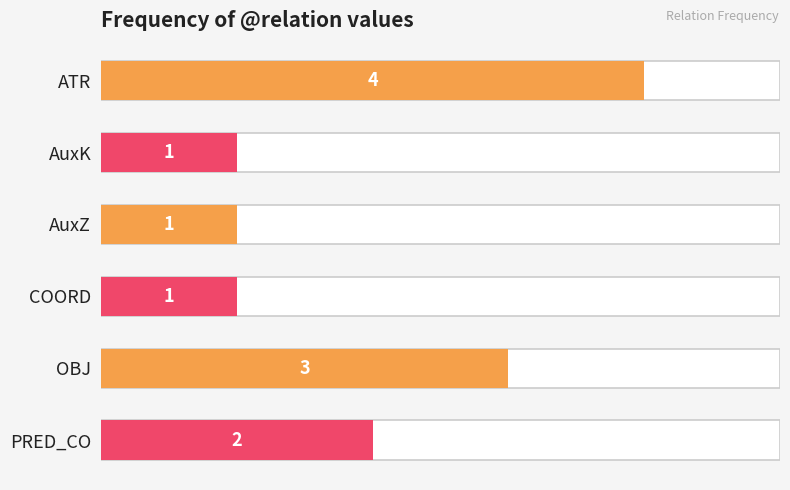

Are the bars horizontal?

Yes